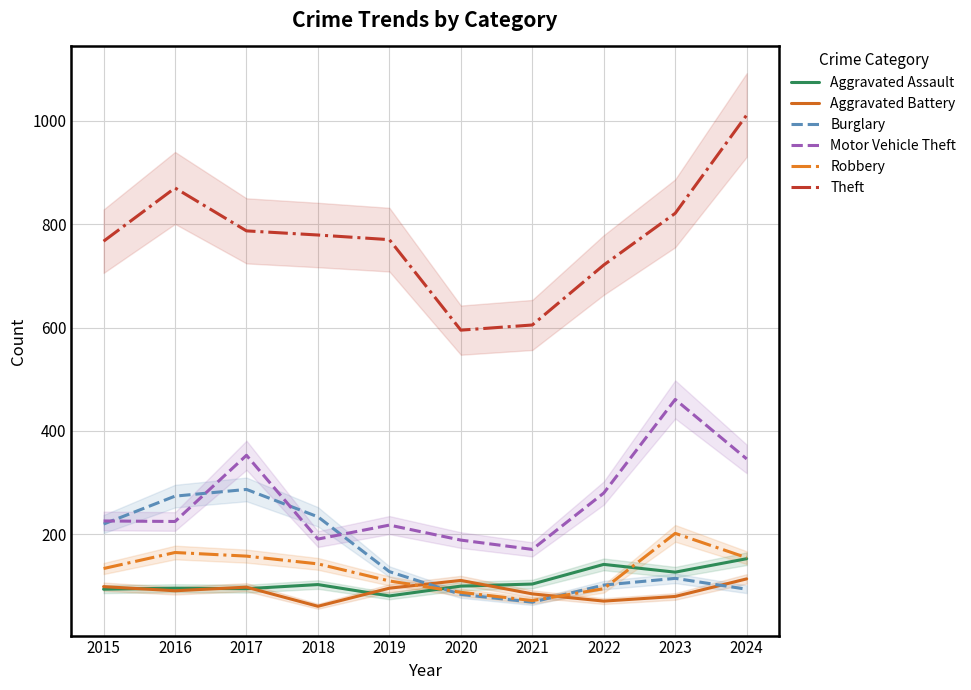

Where is the first local minimum for Burglary?

2021